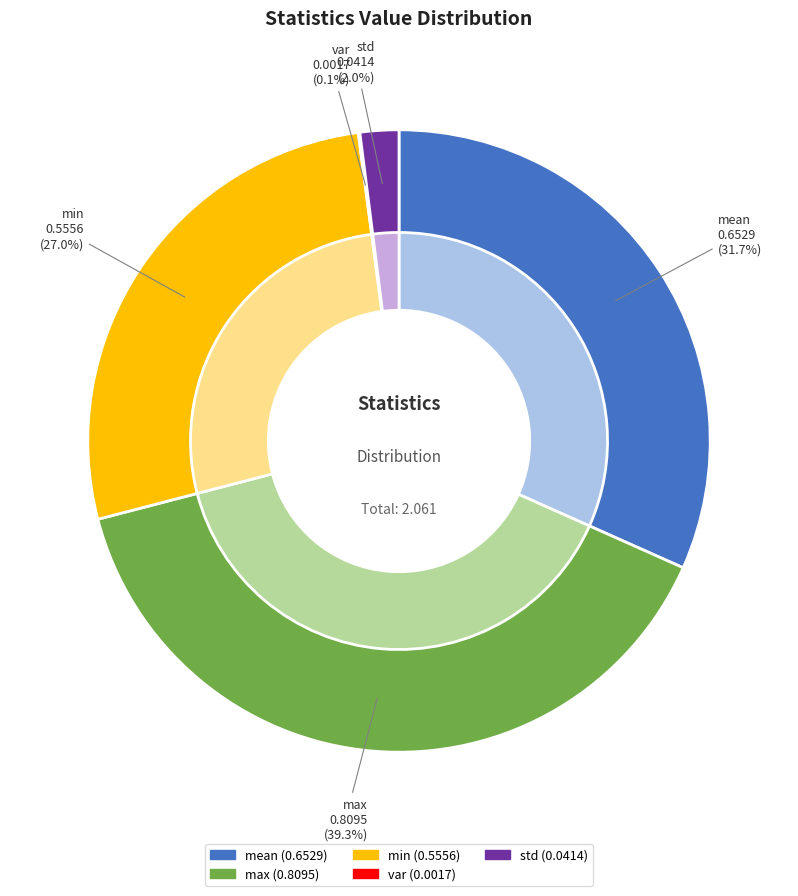

Is it true that min is 27% of the pie?

True